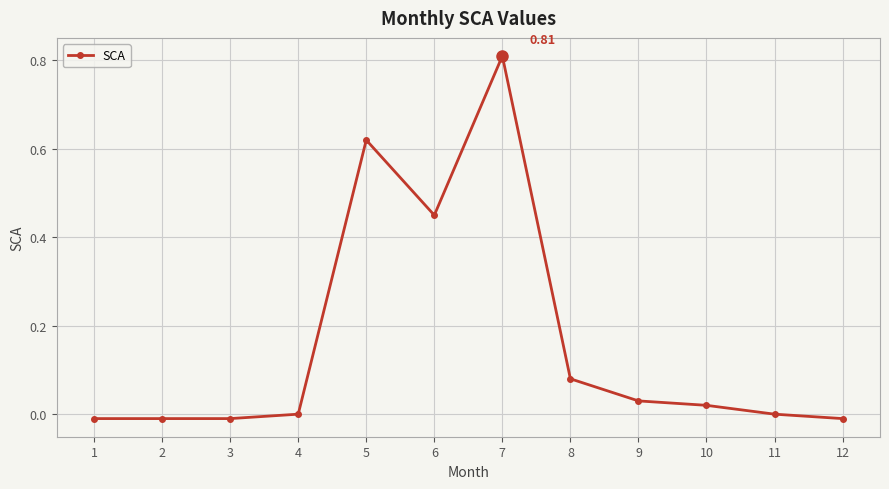

True or false: the data shows 0.0 at 9.

True